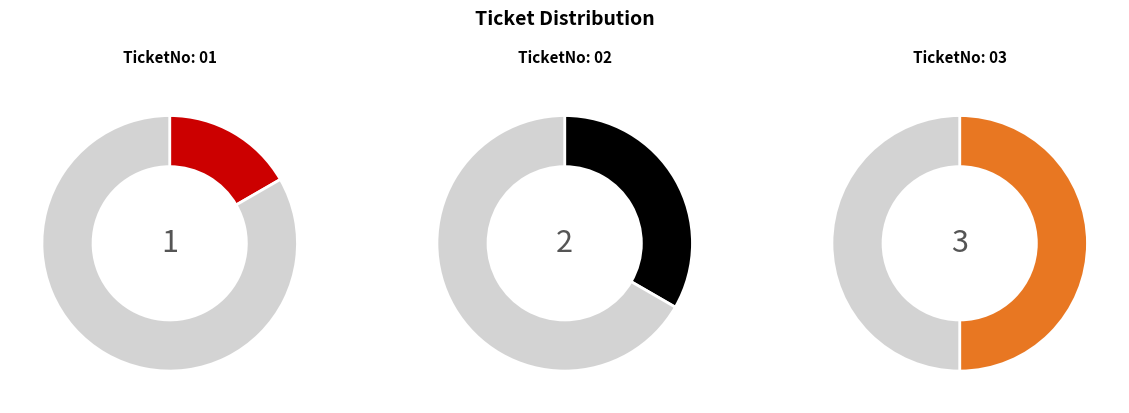

To the nearest percent, what portion does TicketNo: 02 represent?

33%